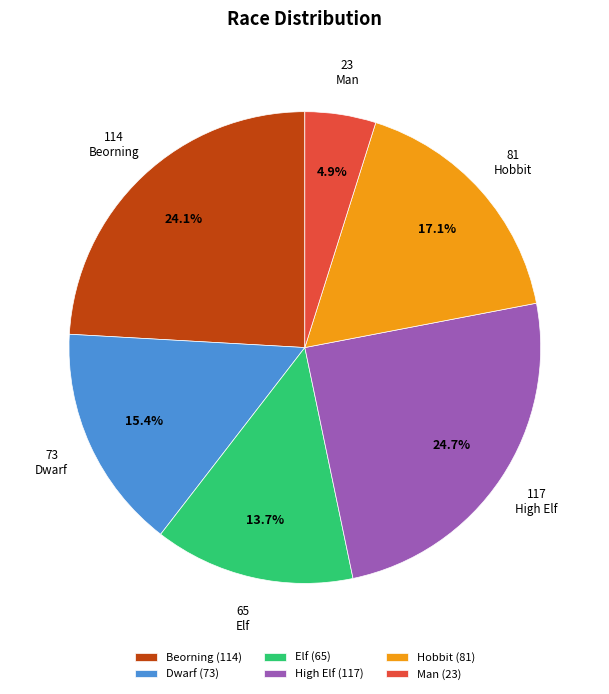

Is there a majority slice in this chart?

No